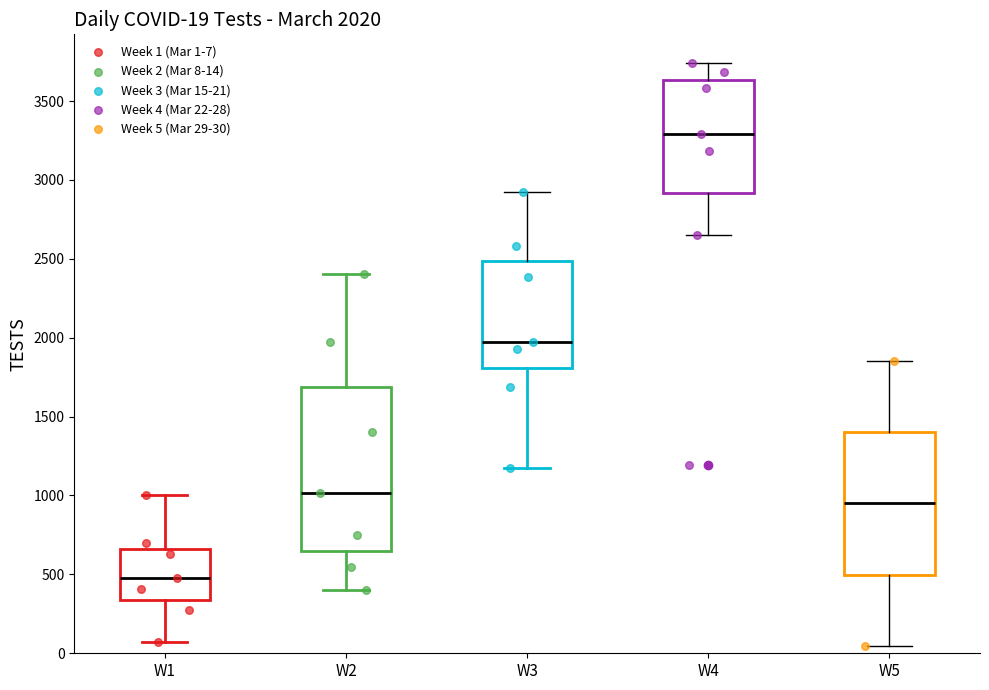

Which box's median line is the lowest?

W1